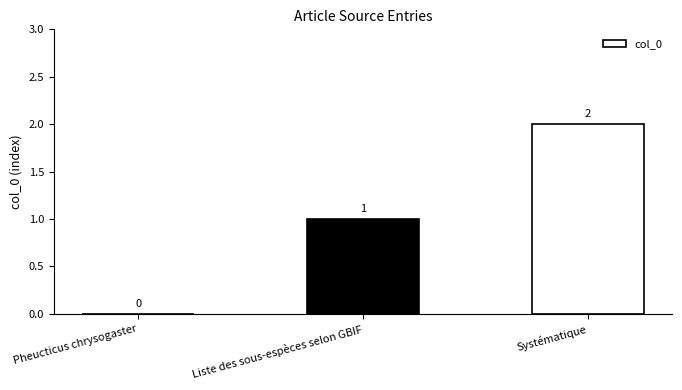

The value at Pheucticus chrysogaster is 1. True or false?

False